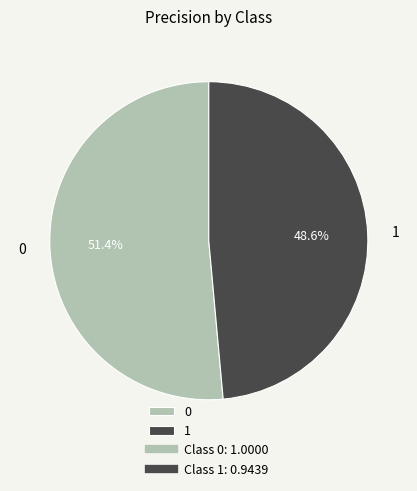

To the nearest percent, what is the difference between the 0 and 1 slice percentages?

3%